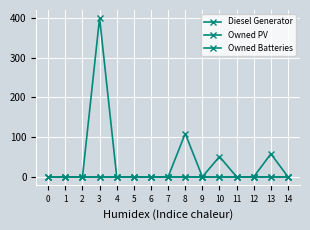

Is the value of Owned PV at 1 greater than the value of Owned Batteries at 4?

No